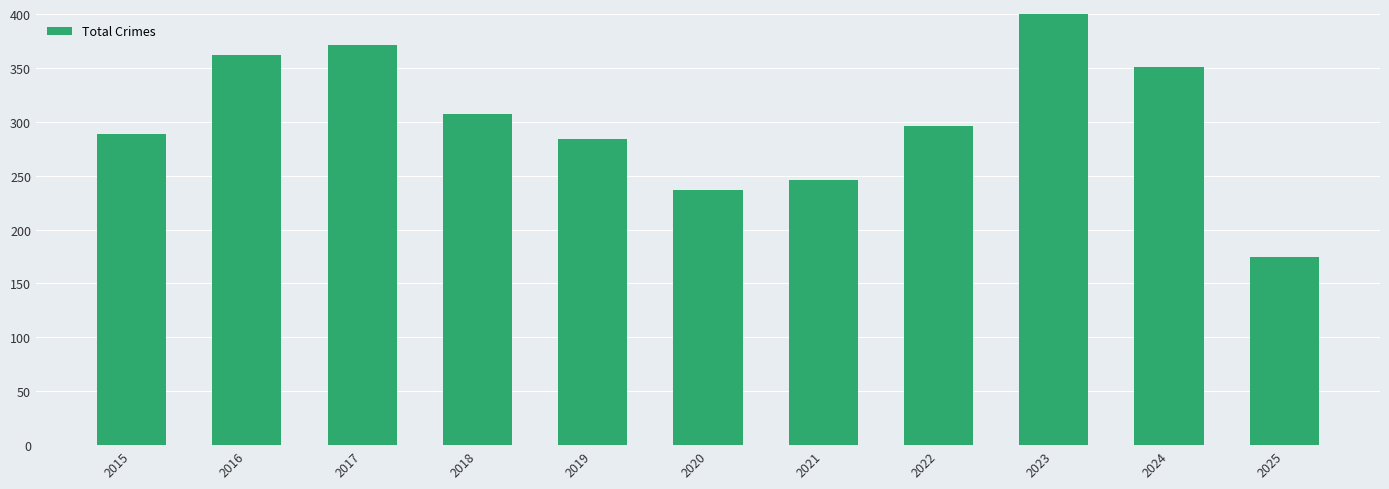

Rank the categories by value from highest to lowest.

2023, 2017, 2016, 2024, 2018, 2022, 2015, 2019, 2021, 2020, 2025